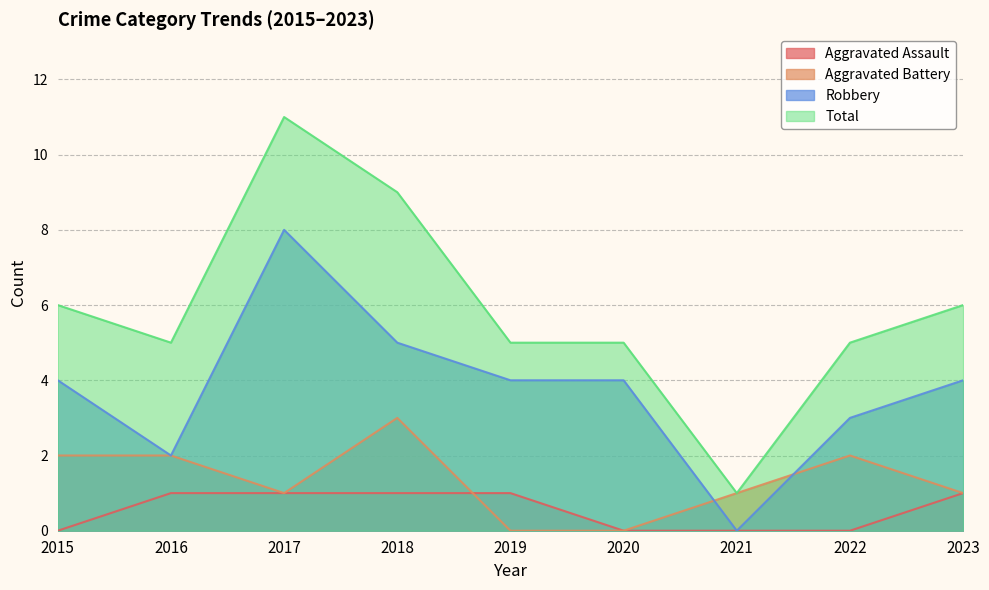

True or false: Total and Aggravated Assault intersect in this chart.

False